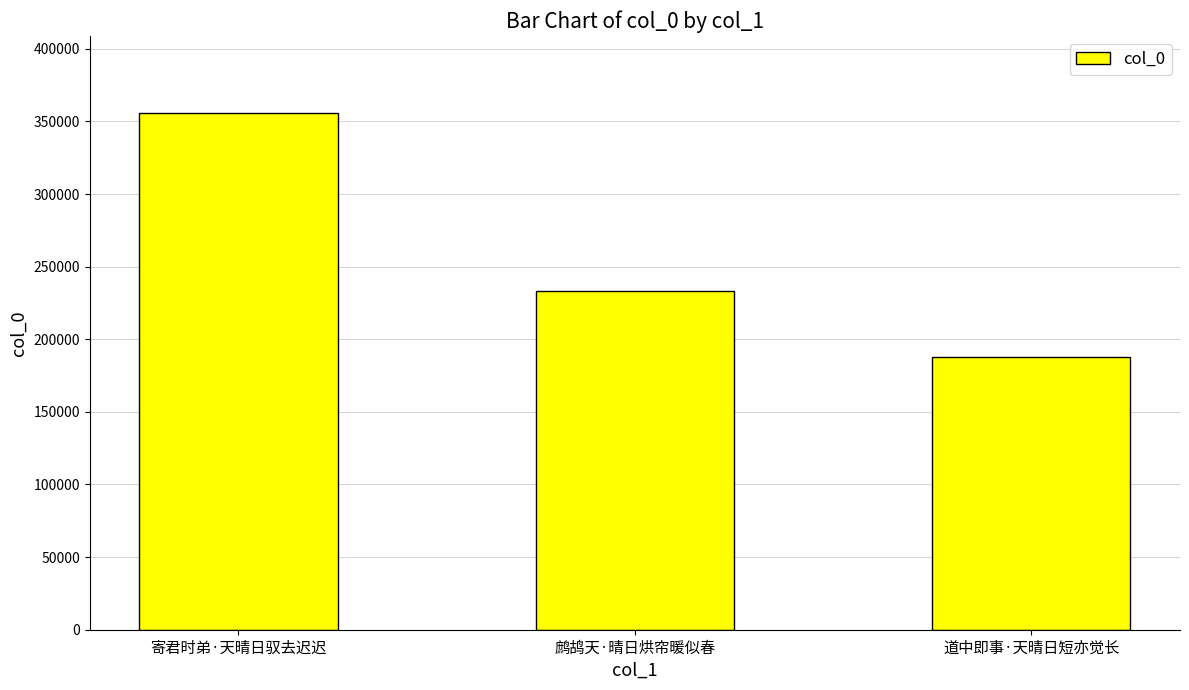

Are the bars grouped side by side (vs. stacked)?

No